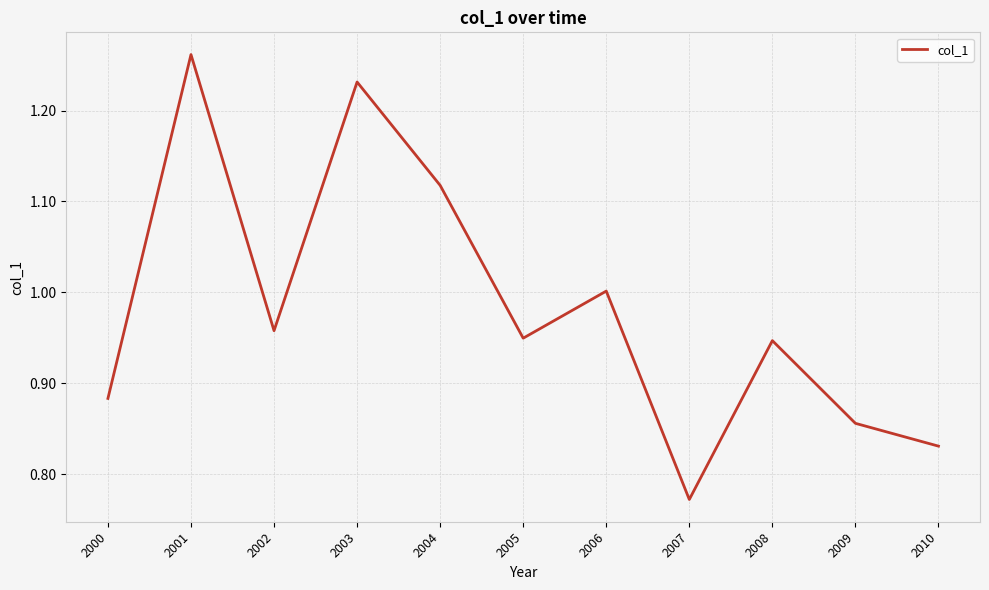

Approximately how many times larger is the value at 2007 compared to 2004?

0.7